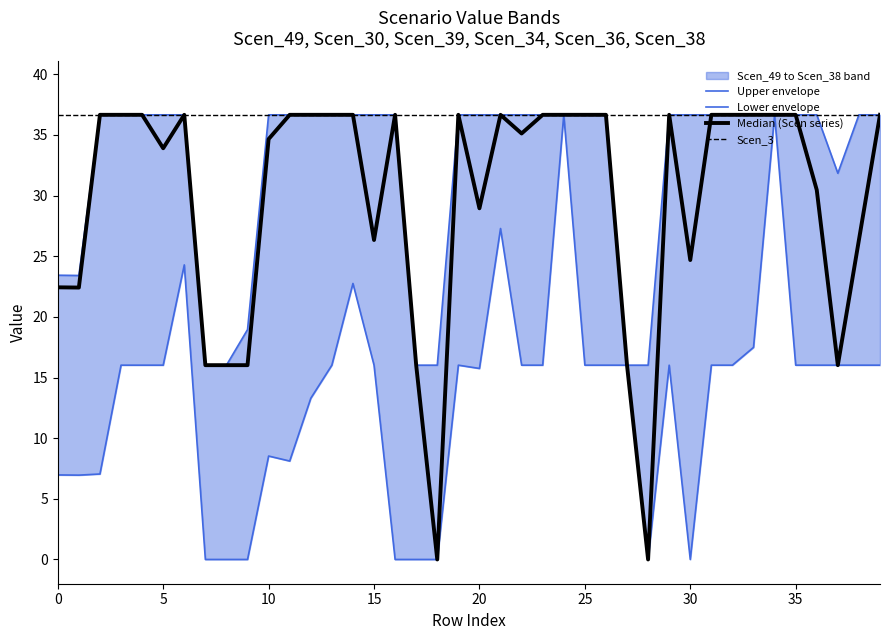

Rank the series by their maximum value, from lowest to highest.

Upper envelope, Lower envelope, Median (Scen series), Scen_3